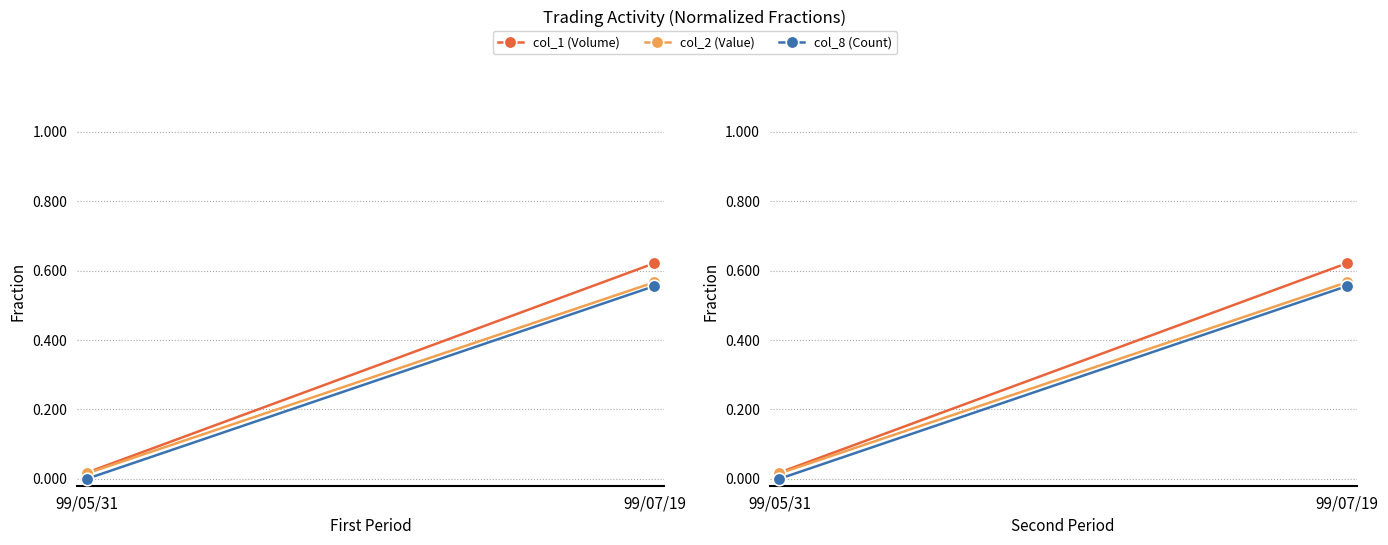

Reading left to right, list all the values displayed in this chart.

col_1 (Volume): 99/05/31=0.0	99/07/19=0.6
col_2 (Value): 99/05/31=0.0	99/07/19=0.6
col_8 (Count): 99/05/31=0.0	99/07/19=0.6